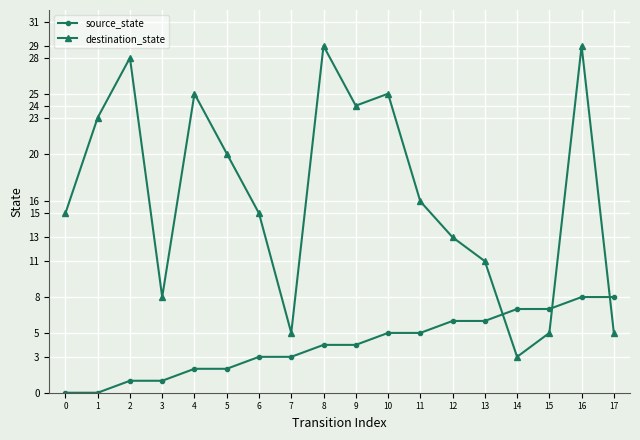

Is the value of destination_state at 17 greater than the value of source_state at 13?

No